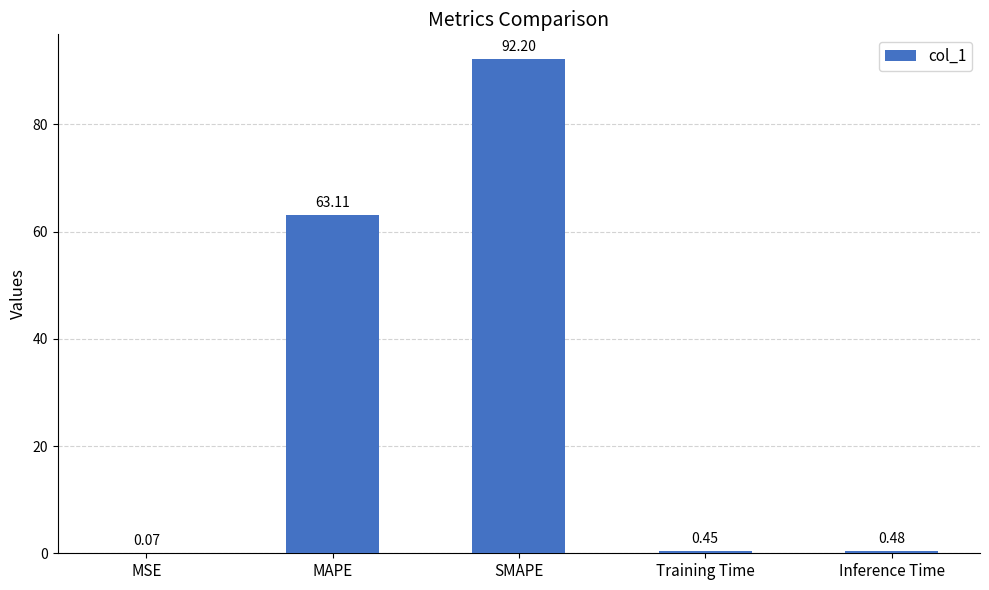

What is the greatest value displayed?

92.2